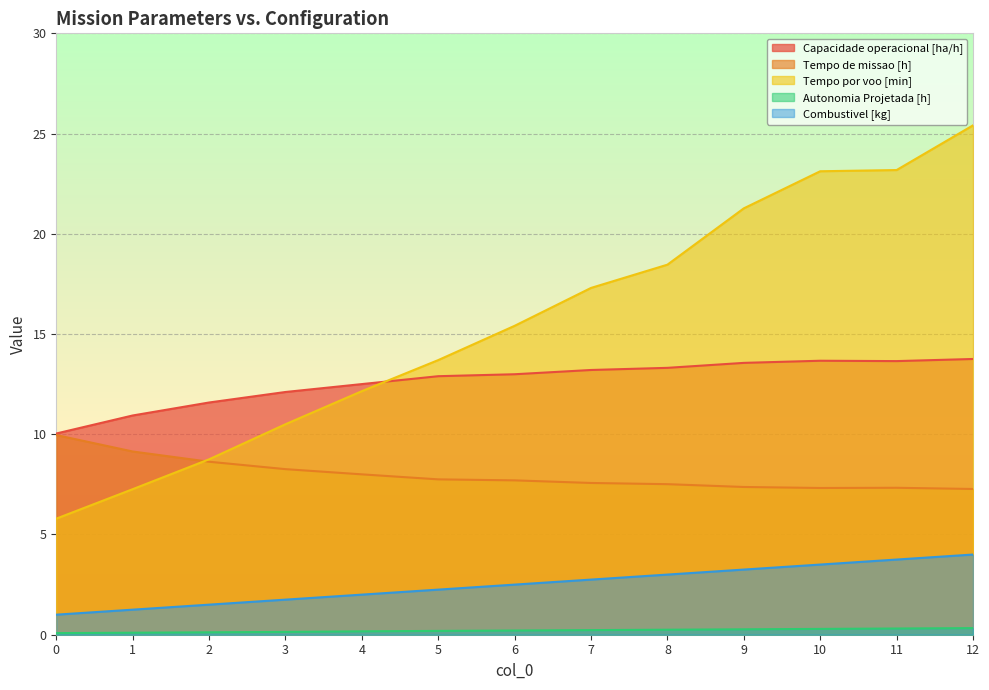

Is the value of Tempo por voo [min] at 9 greater than the value of Capacidade operacional [ha/h] at 0?

Yes